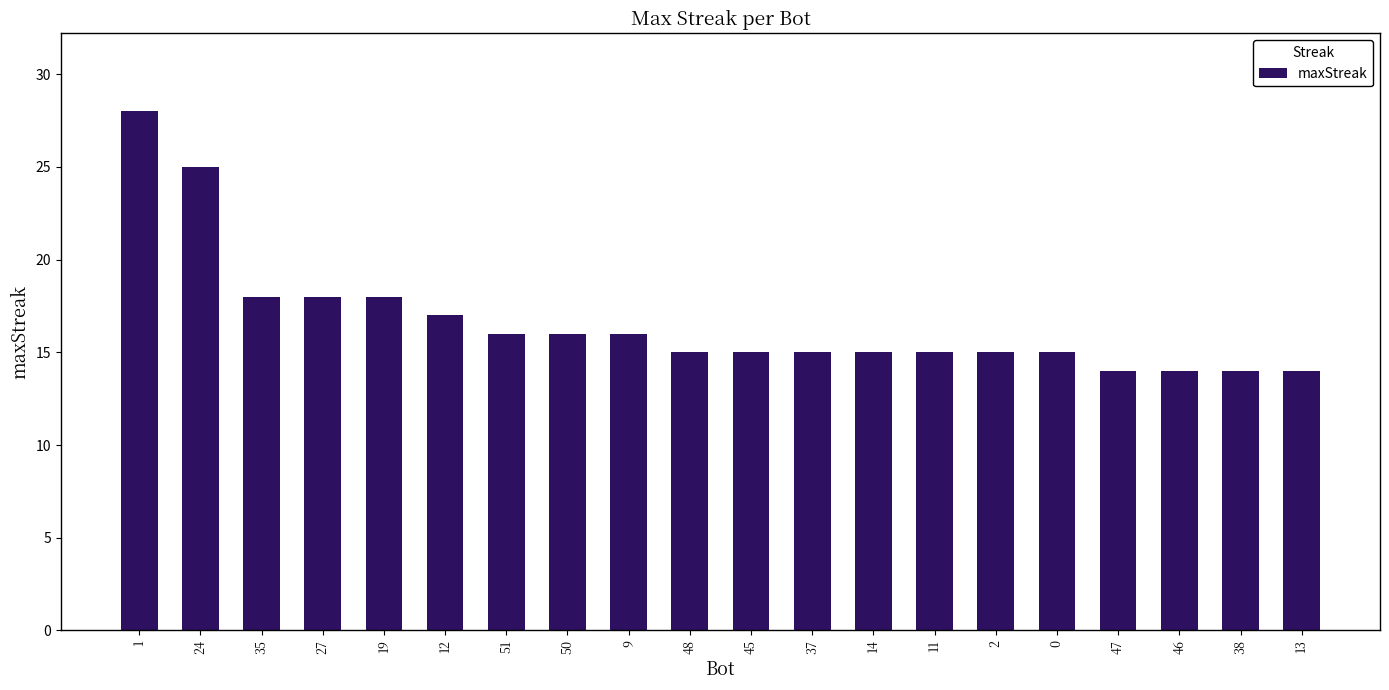

What is the minimum value shown in the chart?

14